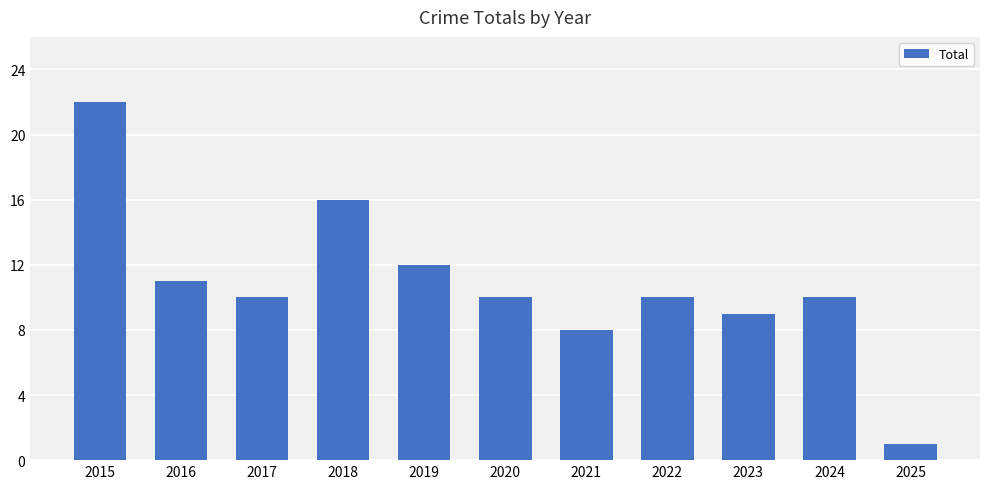

What is the smallest value displayed?

1